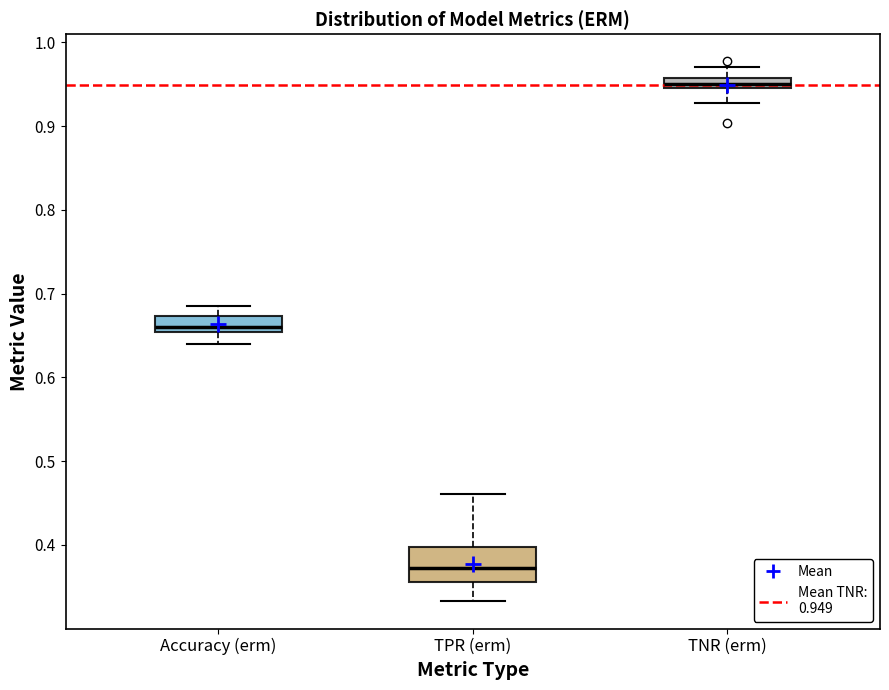

Where is the upper edge of the box for Accuracy (erm) on the y-axis? The values are not printed on the chart, so give them approximately, as read against the axis.

0.67